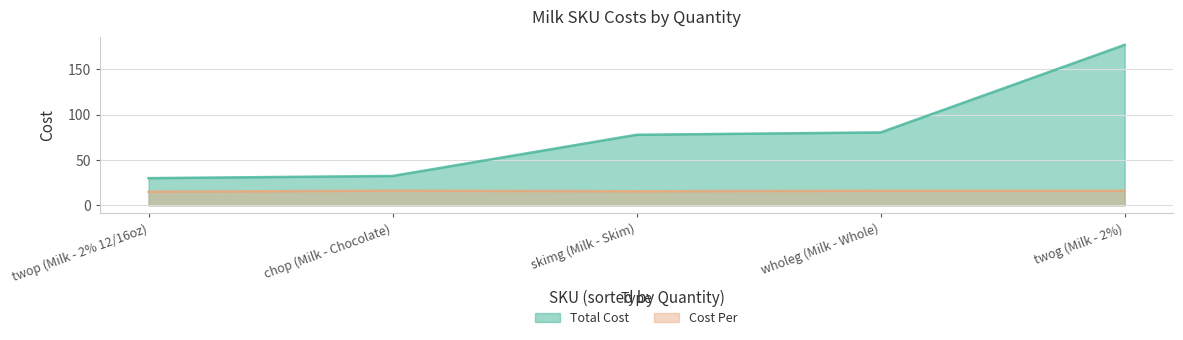

Is it true that Cost Per equals 24.8 at twog (Milk - 2%)?

False